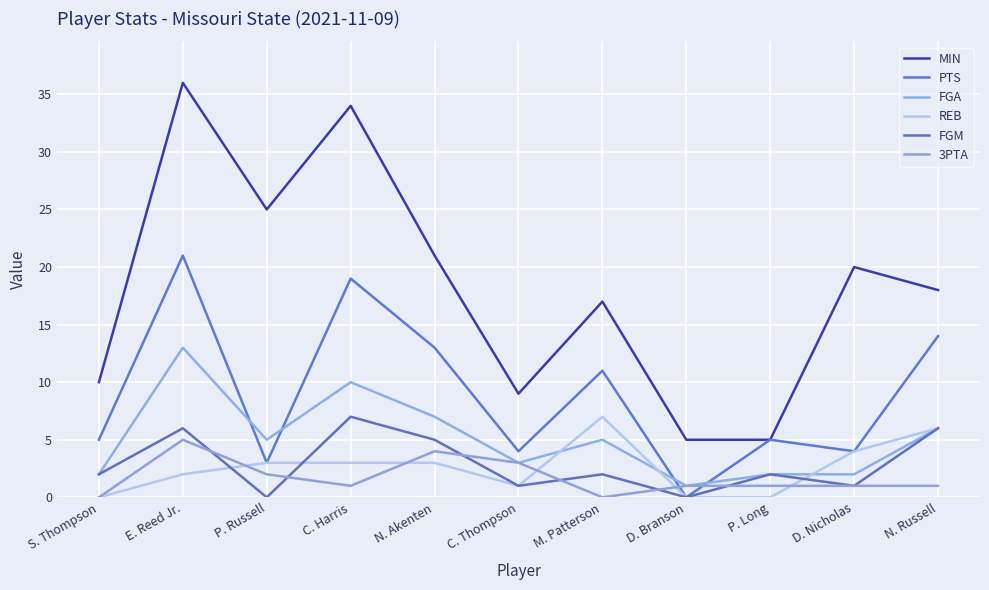

Where is the first local minimum for FGA?

P. Russell